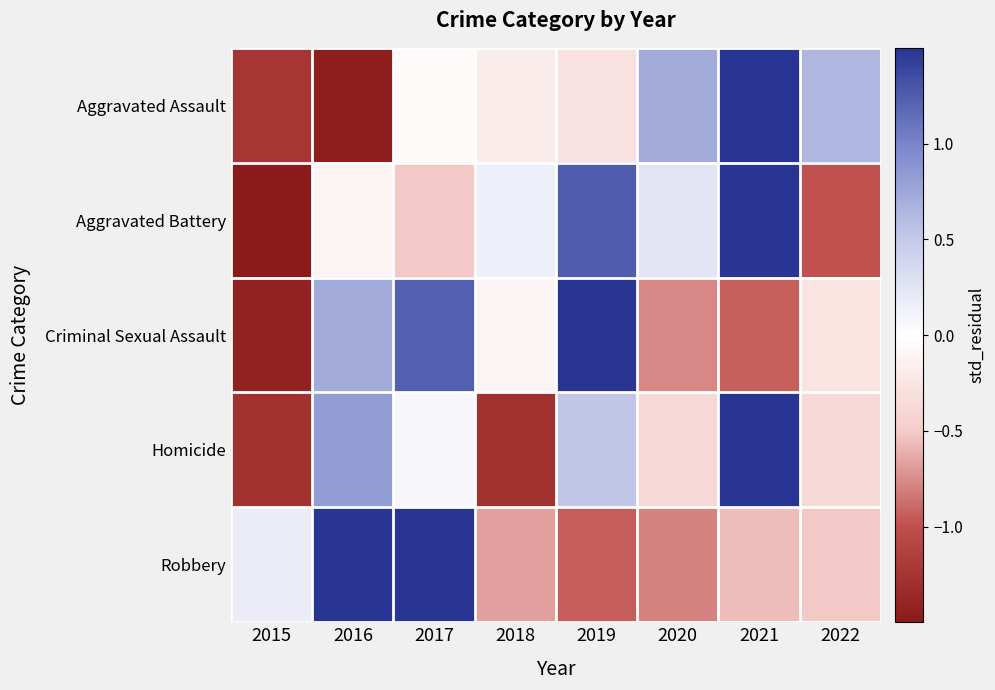

Which category has the highest value across all series?

2021